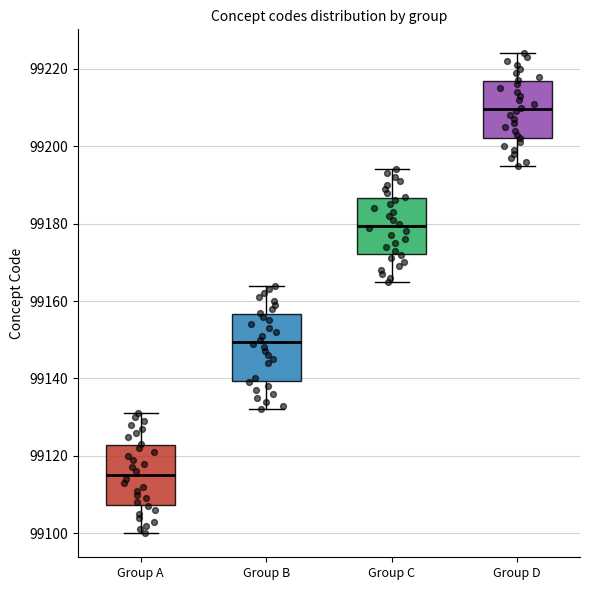

Reading left to right, read every box against the y-axis: the position of its median line, the range the box covers, and the ends of its whiskers. The values are not printed on the chart, so give them approximately, as read against the axis.

Group A: median 99116, box 99108 to 99122, whiskers 99100 to 99132
Group B: median 99150, box 99140 to 99156, whiskers 99132 to 99164
Group C: median 99180, box 99172 to 99186, whiskers 99166 to 99194
Group D: median 99210, box 99202 to 99216, whiskers 99196 to 99224